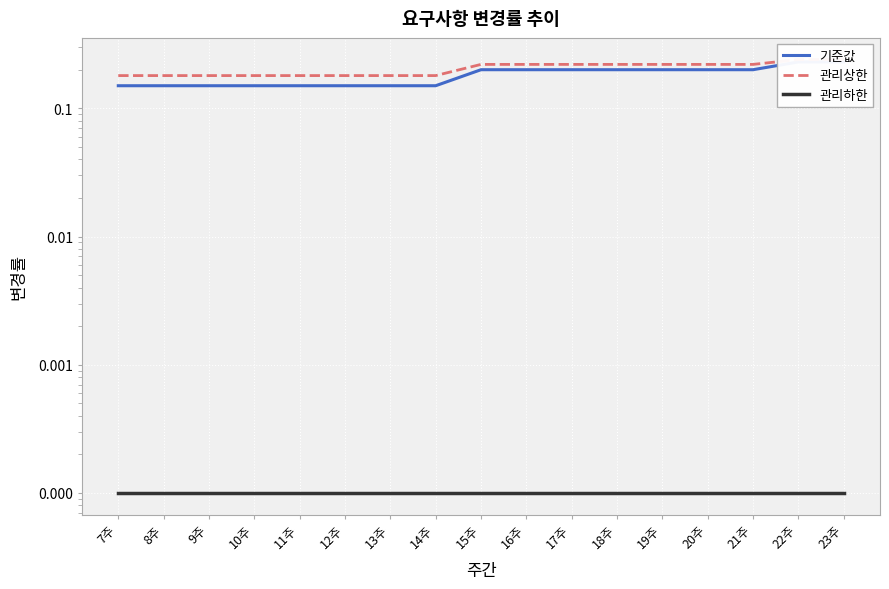

At which category is the sum across all series the highest?

22주